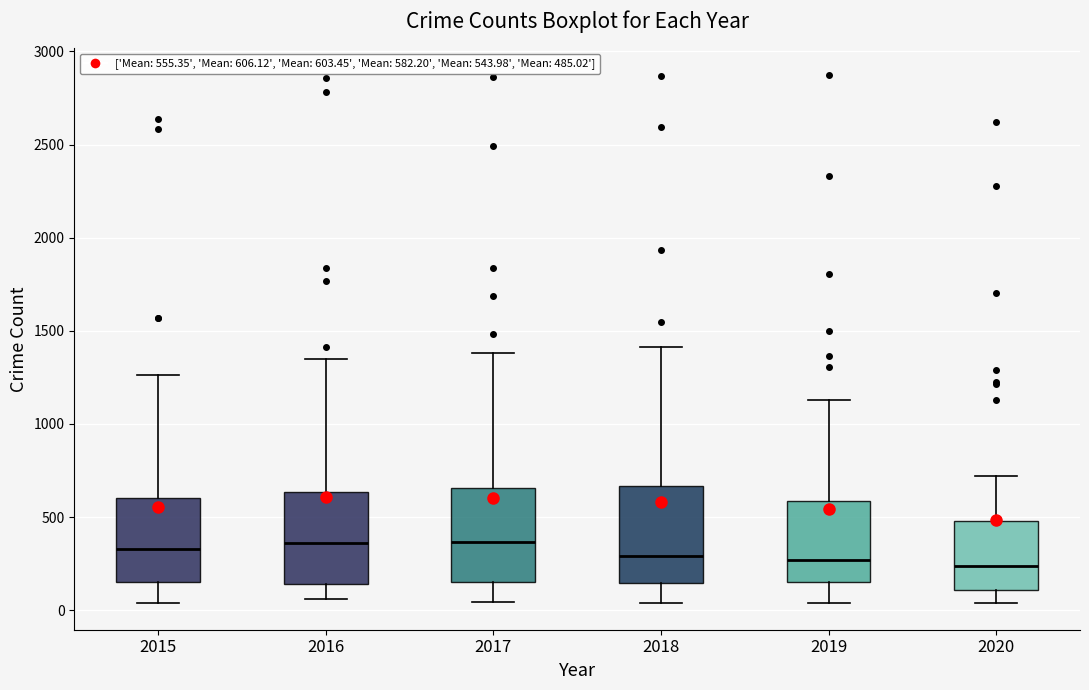

Reading left to right, transcribe this box plot: for each box, give where its median line is, the range the box spans, and where its two whiskers end, as read against the y-axis. The values are not printed on the chart, so give them approximately, as read against the axis.

2015: median 350, box 150 to 600, whiskers 50 to 1250
2016: median 350, box 150 to 650, whiskers 50 to 1350
2017: median 350, box 150 to 650, whiskers 50 to 1400
2018: median 300, box 150 to 650, whiskers 50 to 1400
2019: median 250, box 150 to 600, whiskers 50 to 1150
2020: median 250, box 100 to 500, whiskers 50 to 700